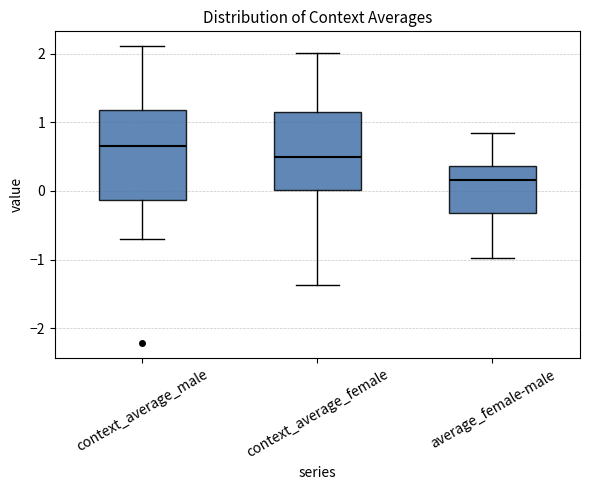

Where does the median line of the box for context_average_female sit on the y-axis? The values are not printed on the chart, so give them approximately, as read against the axis.

0.5